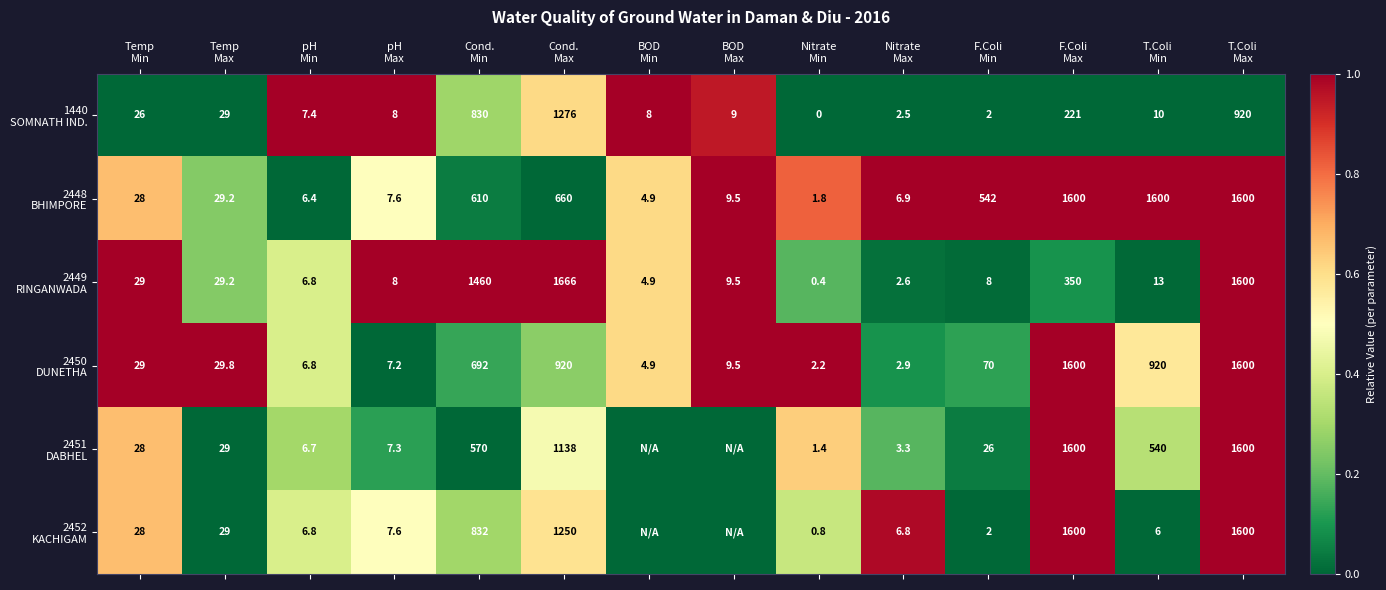

True or false: 2451 DABHEL has a value of 0.1 at Cond. Max.

False